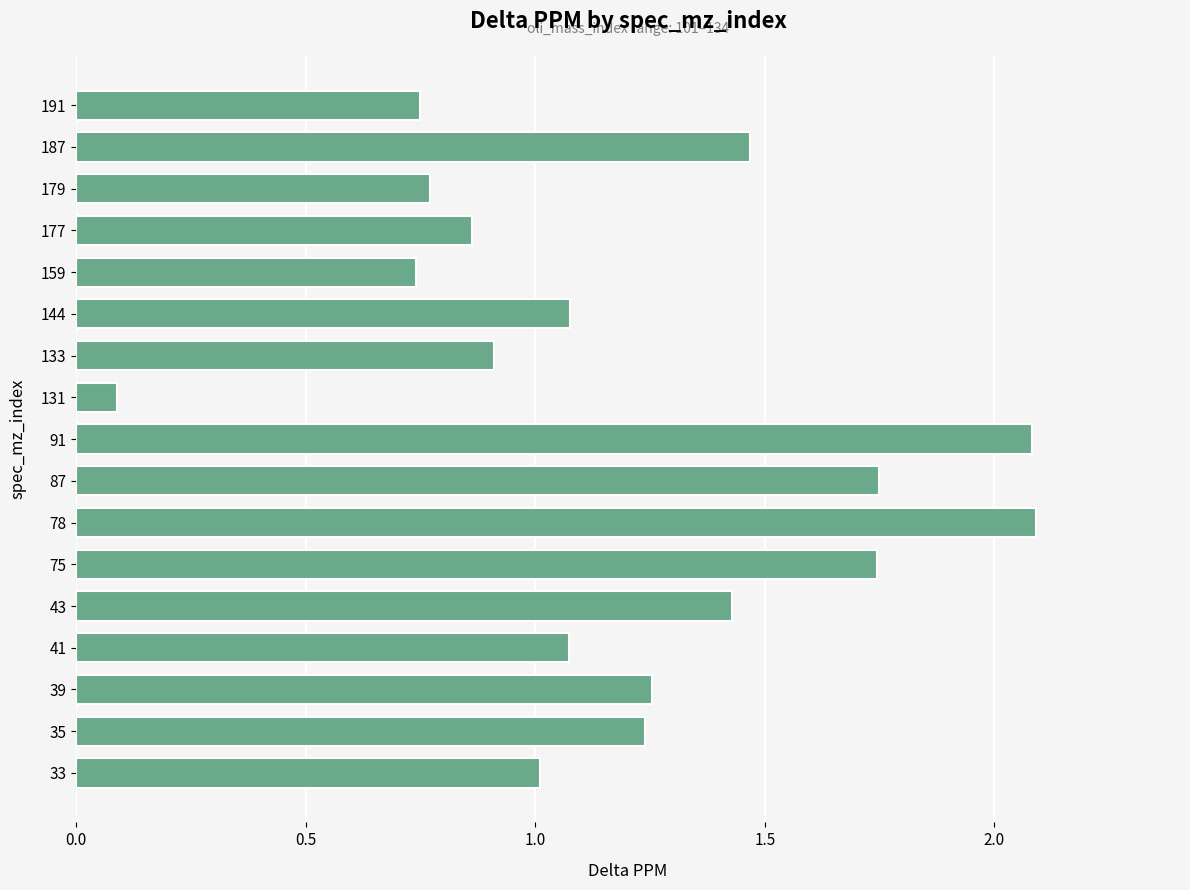

Count the number of data series in this chart.

1